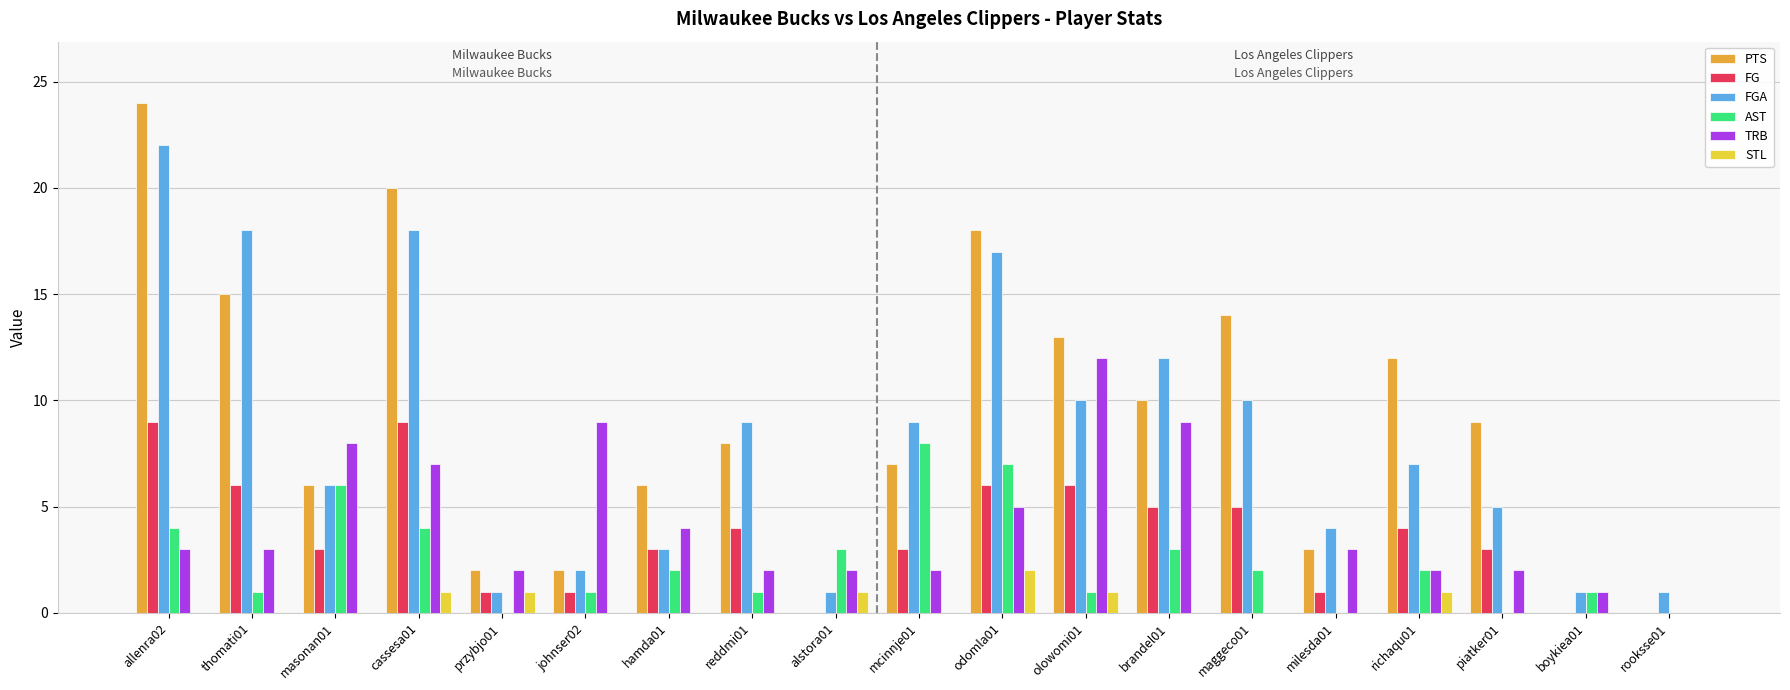

Reading right to left, extract all data points from this chart.

PTS: 0	0	9	12	3	14	10	13	18	7	0	8	6	2	2	20	6	15	24
FG: 0	0	3	4	1	5	5	6	6	3	0	4	3	1	1	9	3	6	9
FGA: 1	1	5	7	4	10	12	10	17	9	1	9	3	2	1	18	6	18	22
AST: 0	1	0	2	0	2	3	1	7	8	3	1	2	1	0	4	6	1	4
TRB: 0	1	2	2	3	0	9	12	5	2	2	2	4	9	2	7	8	3	3
STL: 0	0	0	1	0	0	0	1	2	0	1	0	0	0	1	1	0	0	0